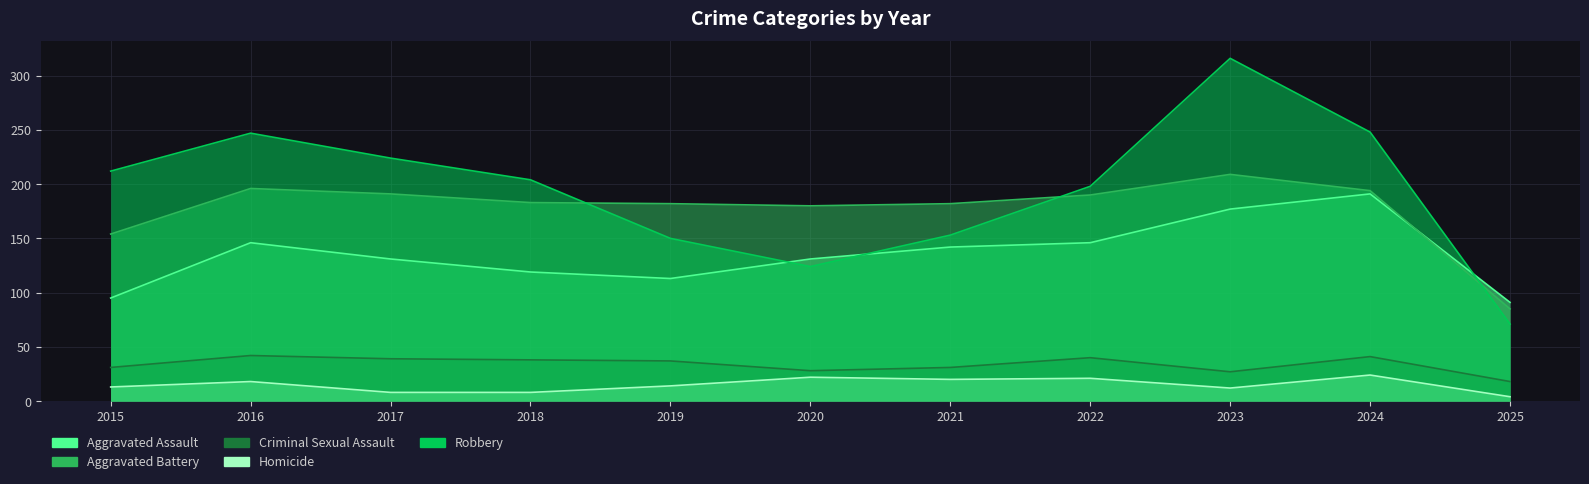

What is the sum of all Homicide values?

164